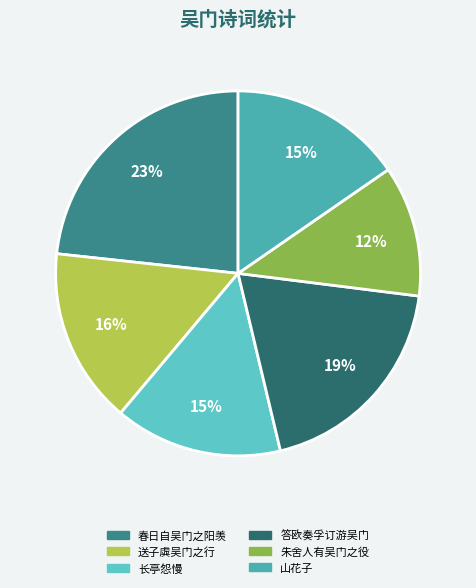

True or false: 送子虡吴门之行 accounts for 22% of the total.

False